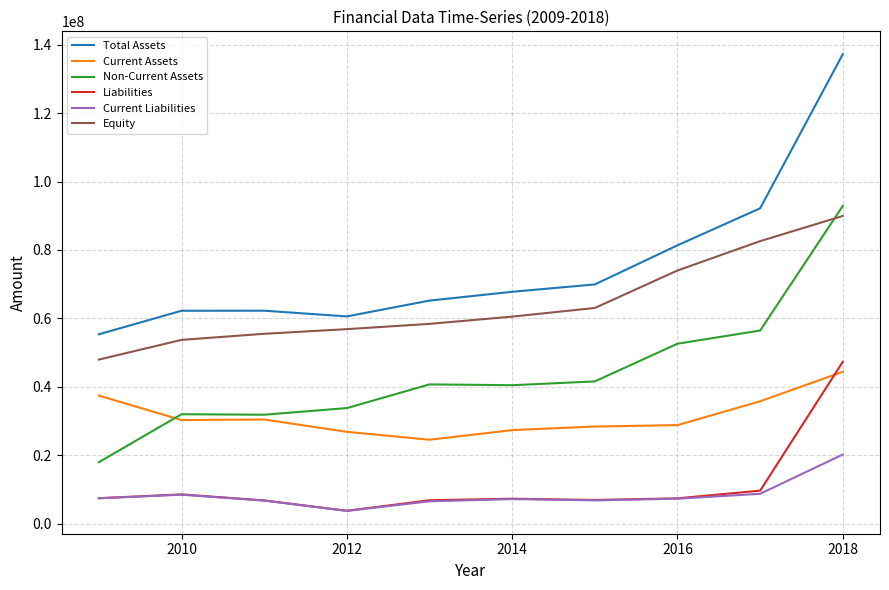

What is the difference between the maximum and minimum values in the Non-Current Assets series?

74948991